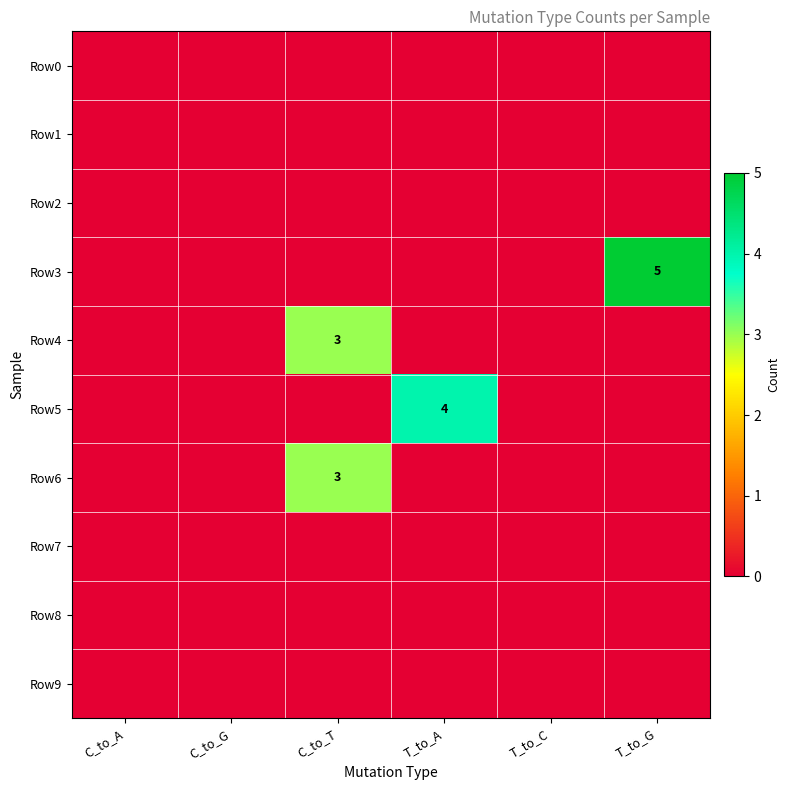

What is the spread (max minus min) of values at C_to_T?

3